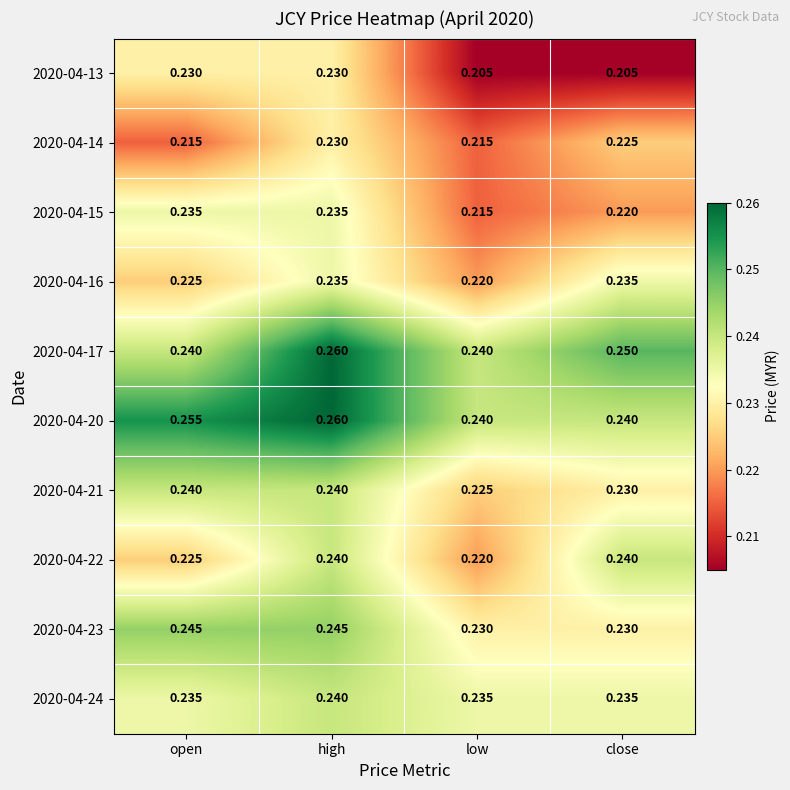

At which category is the sum across all series the highest?

high